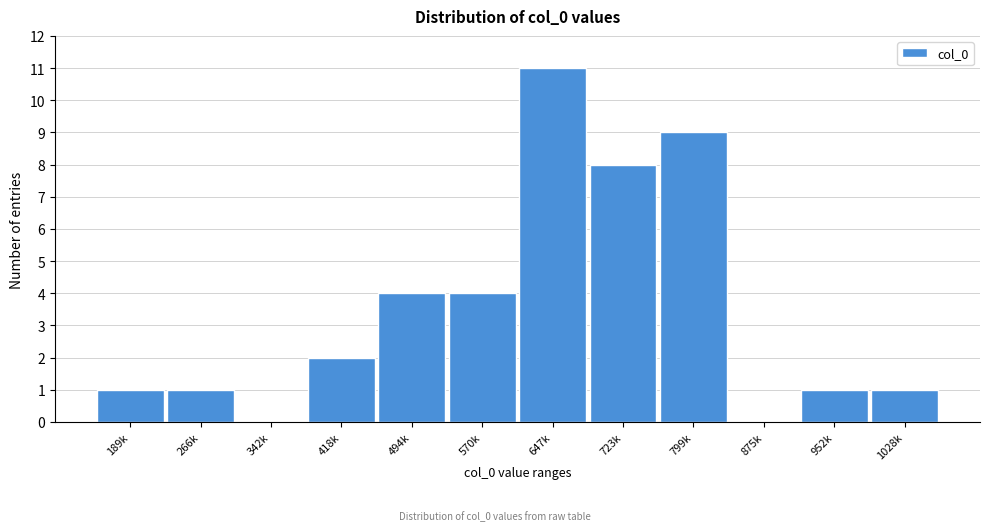

Reading left to right, transcribe all the data shown in this chart.

189k=1	266k=1	342k=0	418k=2	494k=4	570k=4	647k=11	723k=8	799k=9	875k=0	952k=1	1028k=1